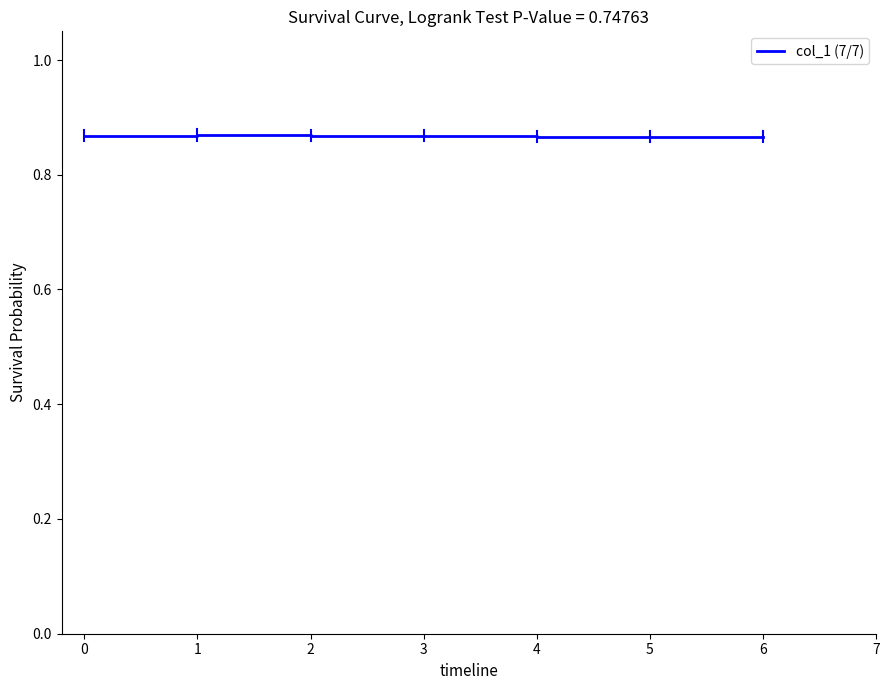

How many categories are shown in the chart?

7